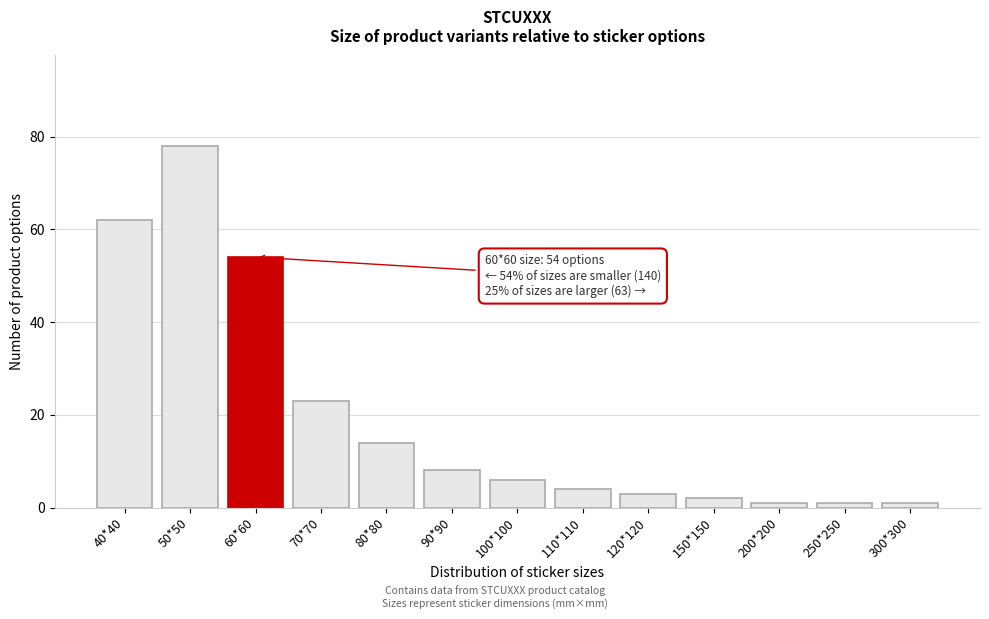

Reading left to right, list all the values displayed in this chart.

40*40=62	50*50=78	60*60=54	70*70=23	80*80=14	90*90=8	100*100=6	110*110=4	120*120=3	150*150=2	200*200=1	250*250=1	300*300=1